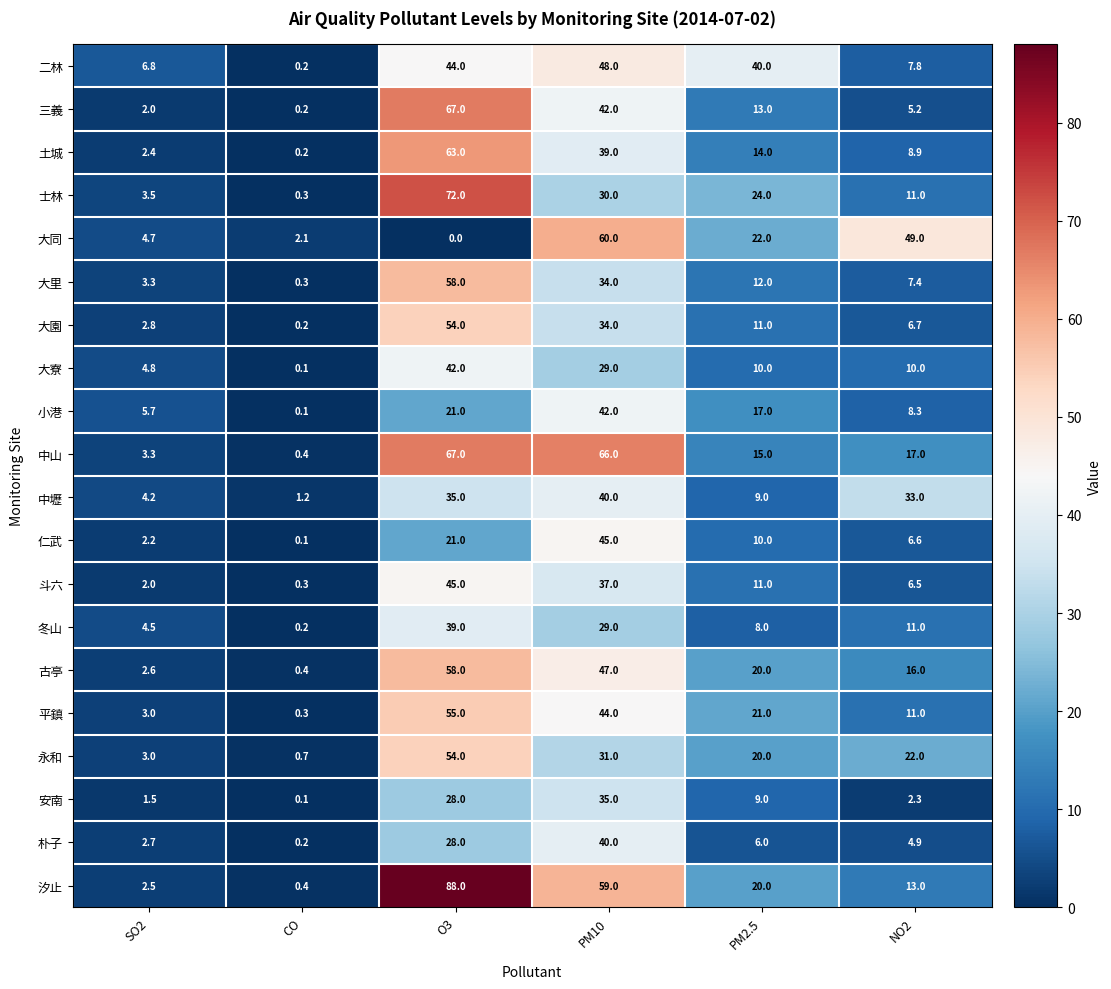

Is it true that 永和 equals 54.0 at O3?

True